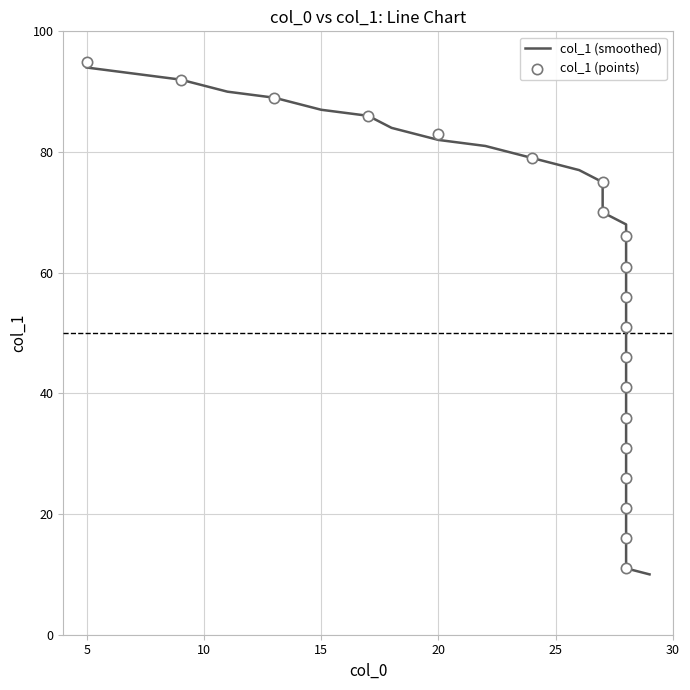

What is the change in value from 28 to 28?

-20